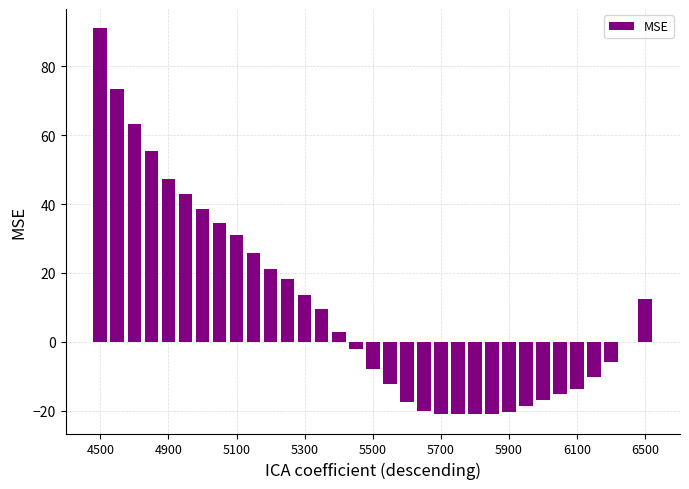

What is the greatest value displayed?

91.0